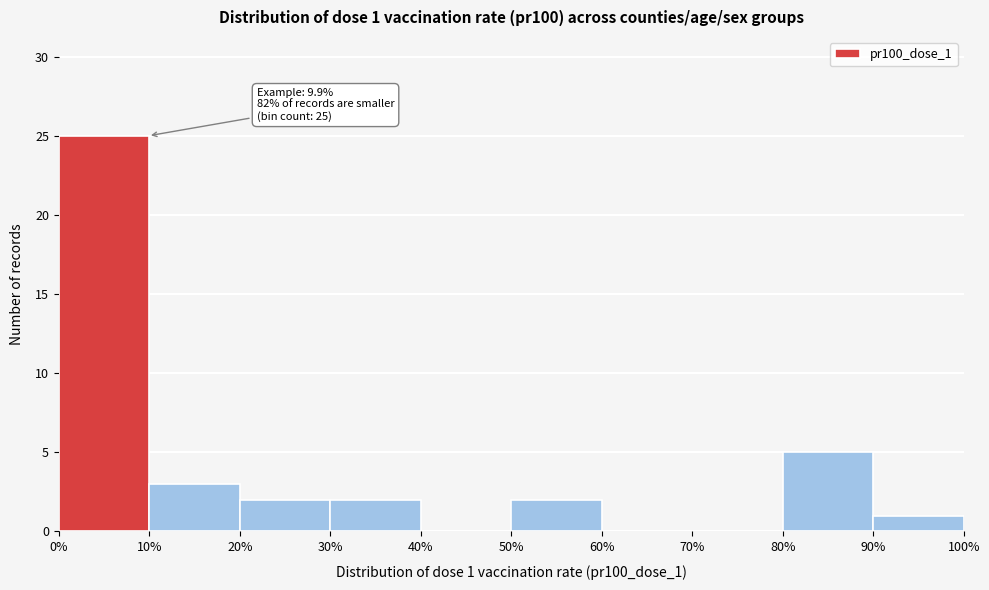

Over which range of the x-axis is the bar tallest?

0% to 10%